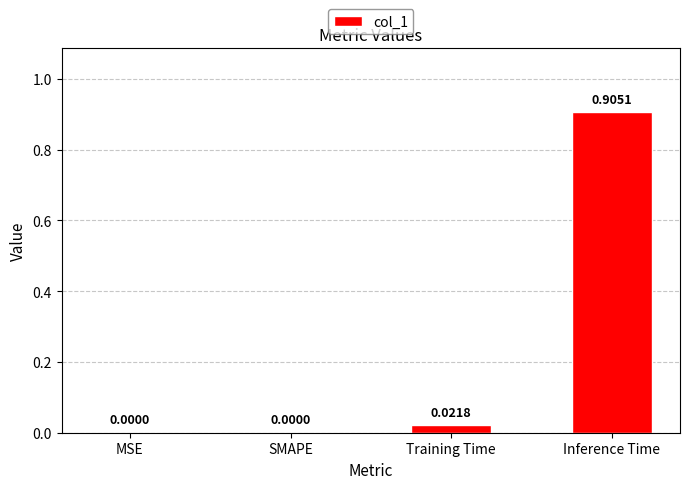

Is it true that the value at Training Time is 0.0?

True